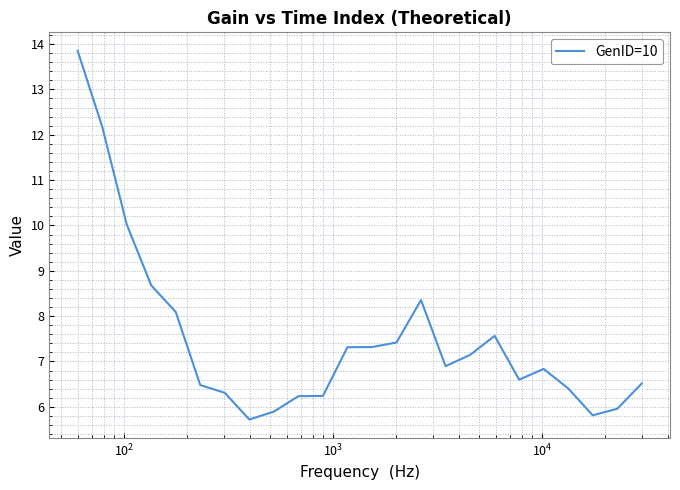

What is the smallest value displayed?

5.7